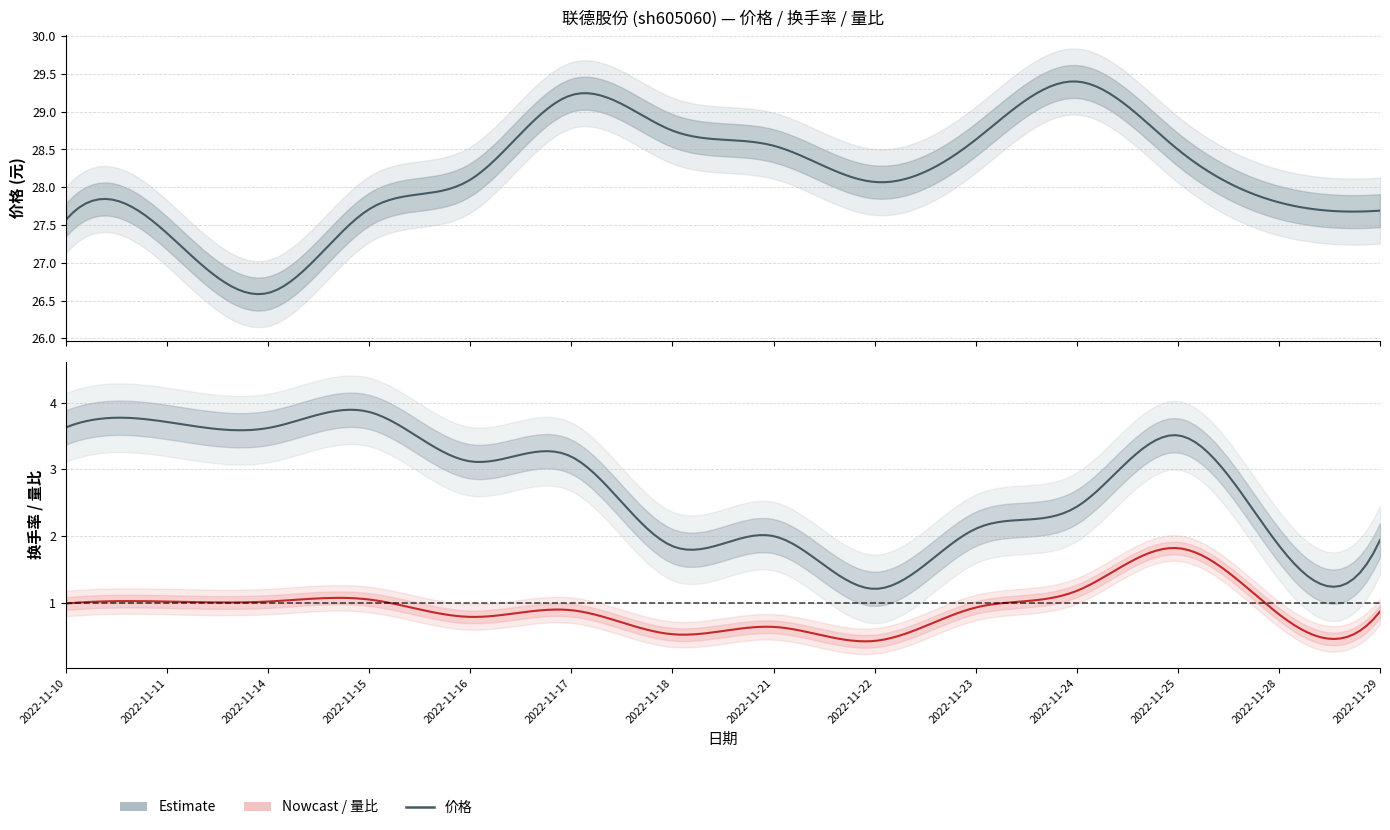

Read the 换手率 value at 2022-11-16.

3.1